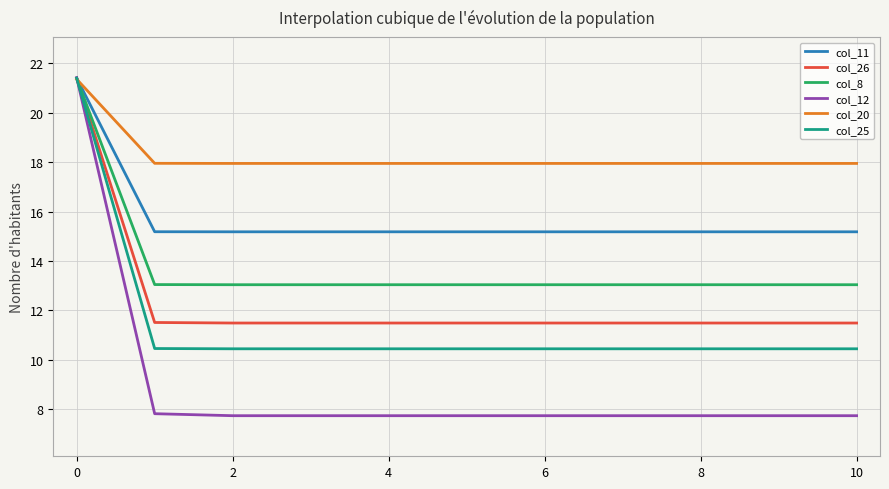

Which series has the largest total across all categories?

col_20